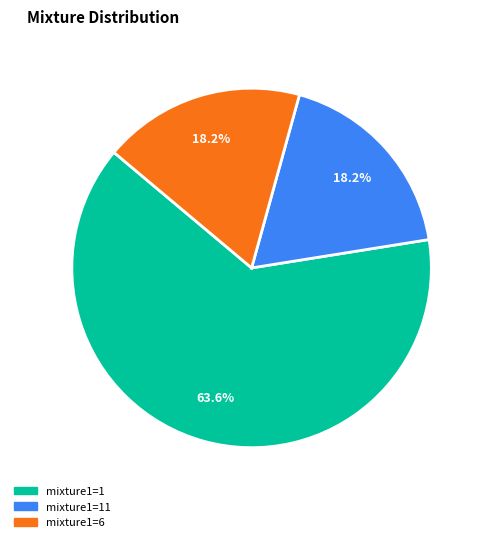

Is there any slice that represents more than half of the pie?

Yes